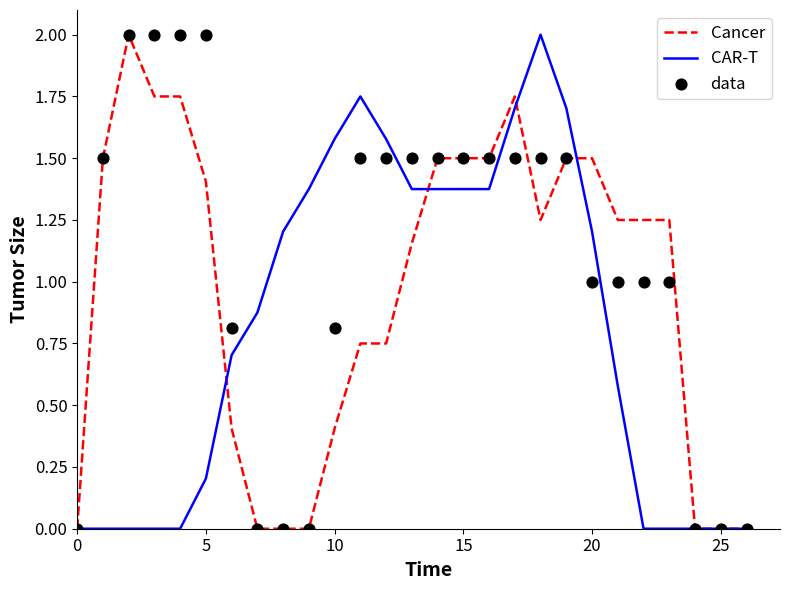

What are all the series names shown in the legend?

Cancer, CAR-T, data